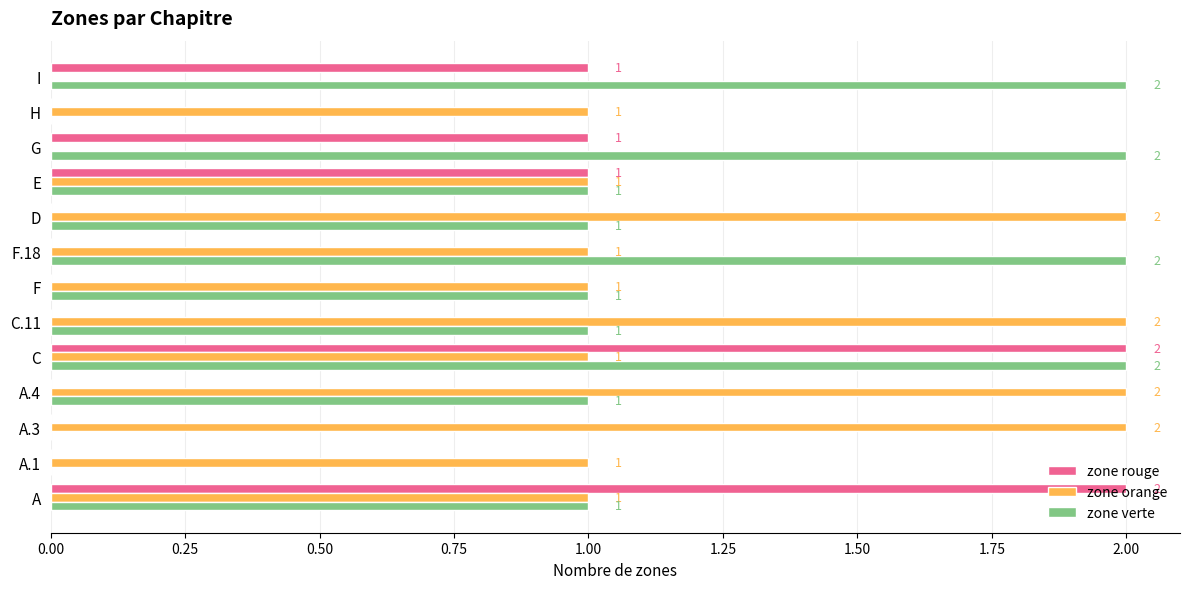

Which series has the largest total across all categories?

zone orange